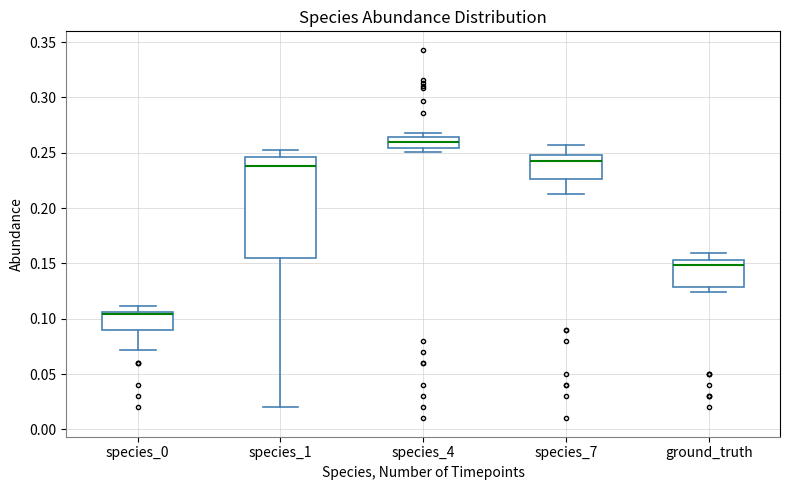

Where does the median line of the box for species_7 sit on the y-axis? The values are not printed on the chart, so give them approximately, as read against the axis.

0.245